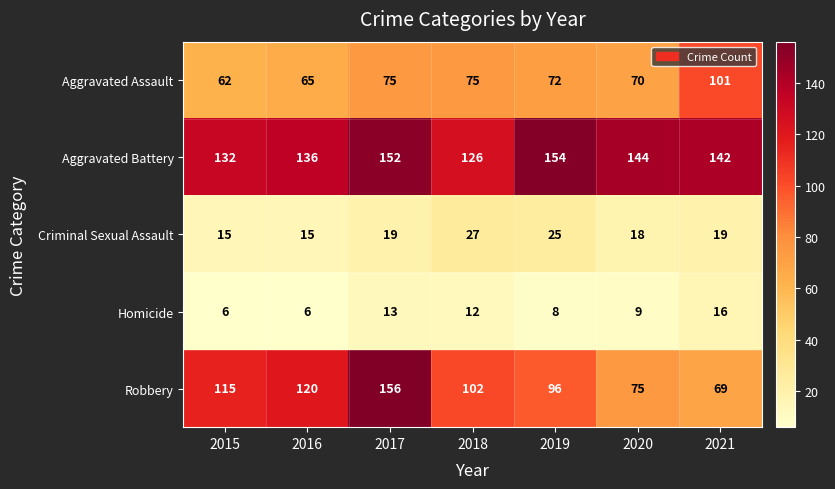

At 2017, list the series in order from largest to smallest.

Robbery, Aggravated Battery, Aggravated Assault, Criminal Sexual Assault, Homicide